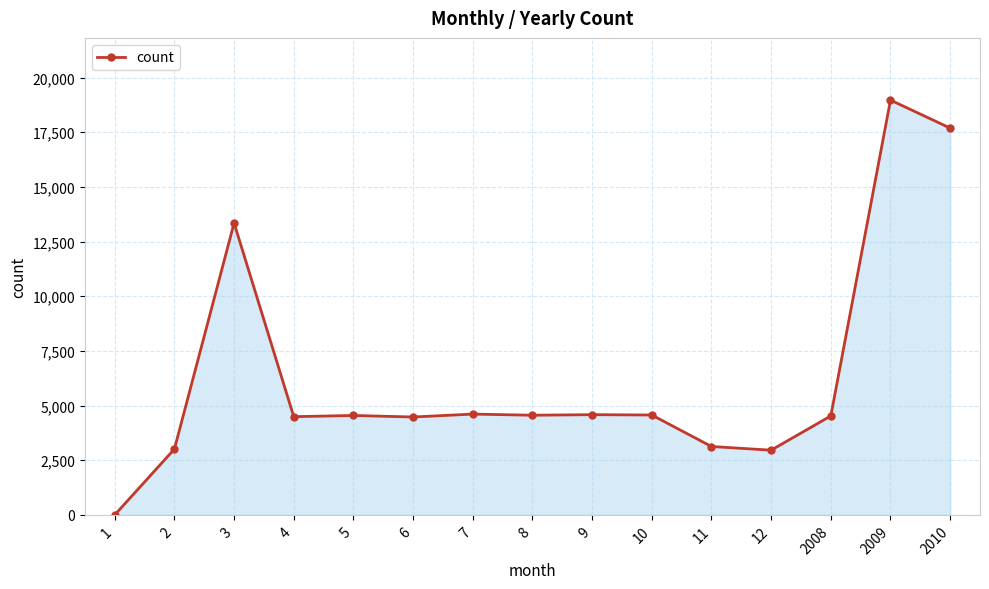

What is the change in value from 8 to 2008?

-32